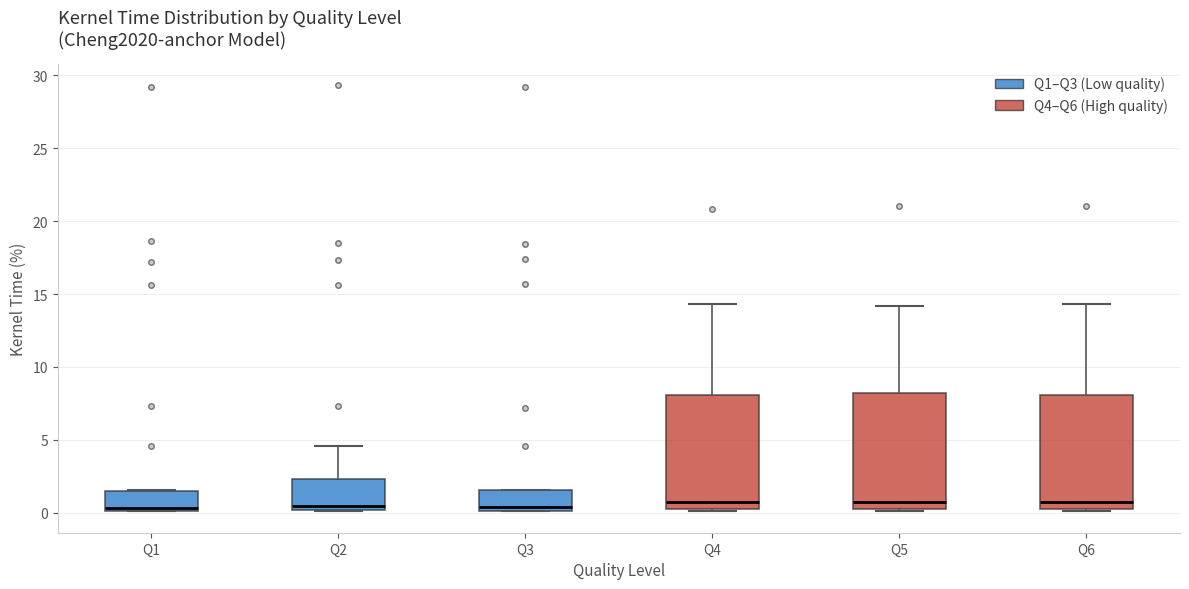

Reading left to right, read every box against the y-axis: the position of its median line, the range the box covers, and the ends of its whiskers. The values are not printed on the chart, so give them approximately, as read against the axis.

Q1: median 0.5, box 0.0 to 1.5, whiskers 0.0 to 1.5
Q2: median 0.5, box 0.0 to 2.5, whiskers 0.0 to 4.5
Q3: median 0.5, box 0.0 to 1.5, whiskers 0.0 to 1.5
Q4: median 1.0, box 0.5 to 8.0, whiskers 0.0 to 14.5
Q5: median 1.0, box 0.5 to 8.0, whiskers 0.0 to 14.0
Q6: median 1.0, box 0.5 to 8.0, whiskers 0.0 to 14.5